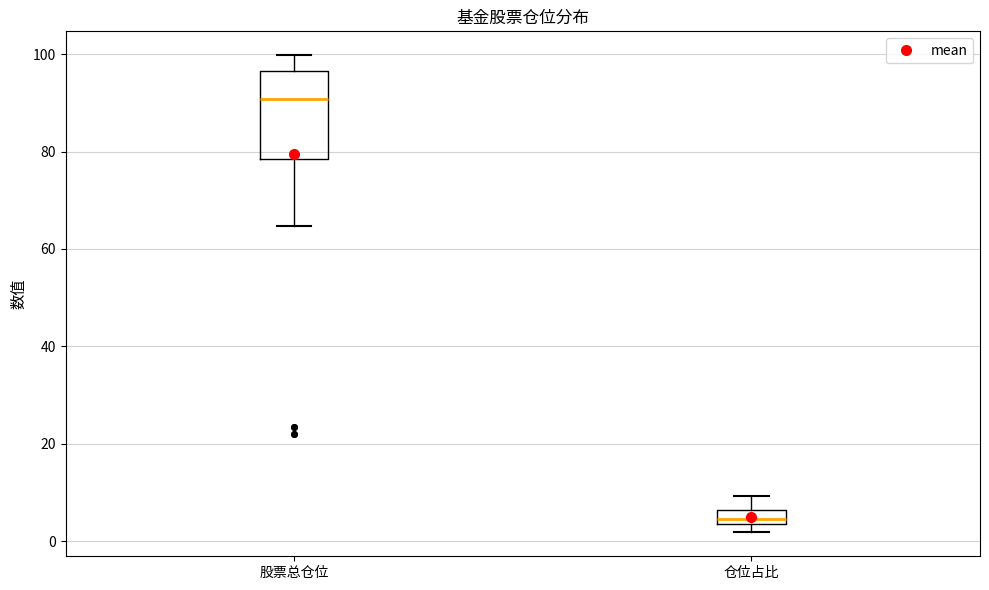

Where is the upper edge of the box for 仓位占比 on the y-axis? The values are not printed on the chart, so give them approximately, as read against the axis.

6